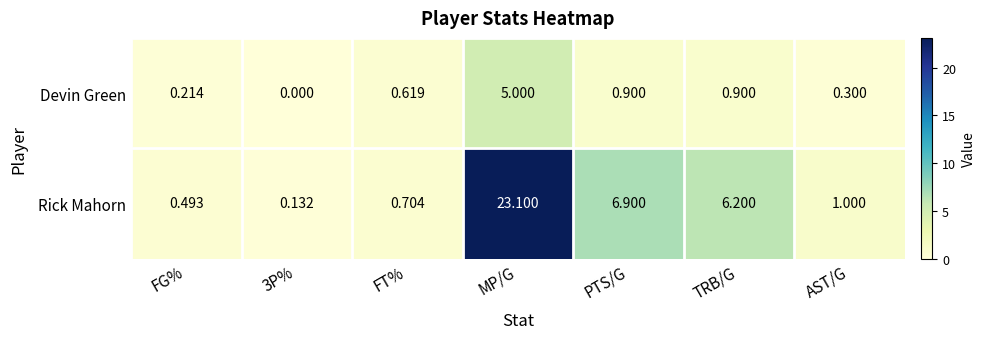

At which label does Rick Mahorn first exceed 1?

MP/G